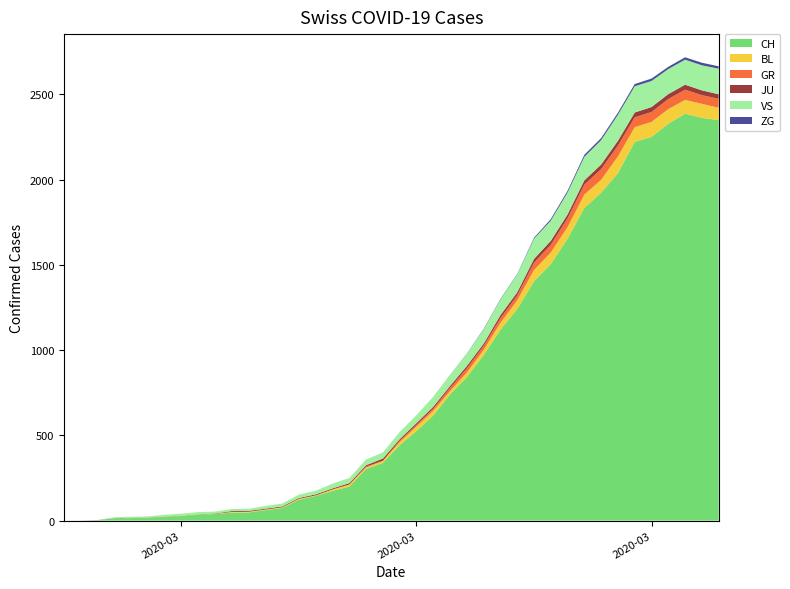

Reading left to right, what are all the values shown in this chart?

CH: 0	1	2	13	15	16	22	27	35	39	47	48	61	74	123	145	174	200	303	339	443	526	617	741	842	971	1120	1241	1404	1505	1654	1834	1924	2038	2222	2251	2328	2387	2363	2349
GR: 0	0	0	0	0	0	0	0	0	0	0	0	0	0	0	0	0	0	6	0	9	9	13	18	24	24	27	29	43	45	52	58	63	63	58	58	59	60	51	52
JU: 0	0	1	1	1	1	1	1	1	2	5	5	5	5	5	6	6	8	8	13	9	11	11	12	14	13	18	18	22	23	22	25	27	28	28	29	29	29	28	27
VS: 0	0	0	6	6	7	10	12	13	11	12	12	16	17	20	21	28	30	34	36	42	47	59	64	73	83	92	104	118	119	129	138	143	153	154	153	147	147	147	150
BL: 0	0	0	0	1	1	1	1	1	1	4	4	4	4	5	3	9	12	8	12	17	26	27	19	27	30	40	51	66	68	68	79	75	99	86	88	86	81	82	73
ZG: 0	0	0	0	0	0	0	0	0	0	0	0	0	0	0	0	0	0	0	0	0	0	0	1	1	3	3	3	6	9	10	12	12	12	13	14	13	14	15	14